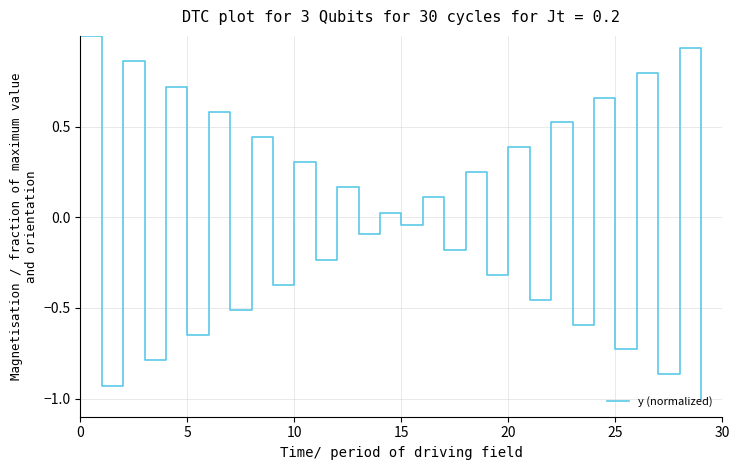

What is the greatest value displayed?

1.0